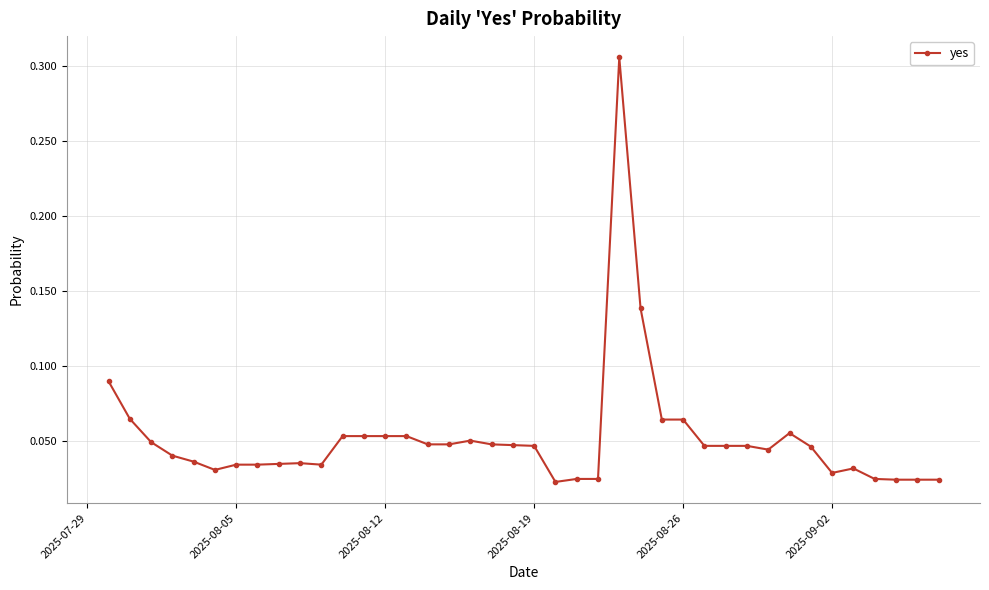

What is the sum of all values?

2.1